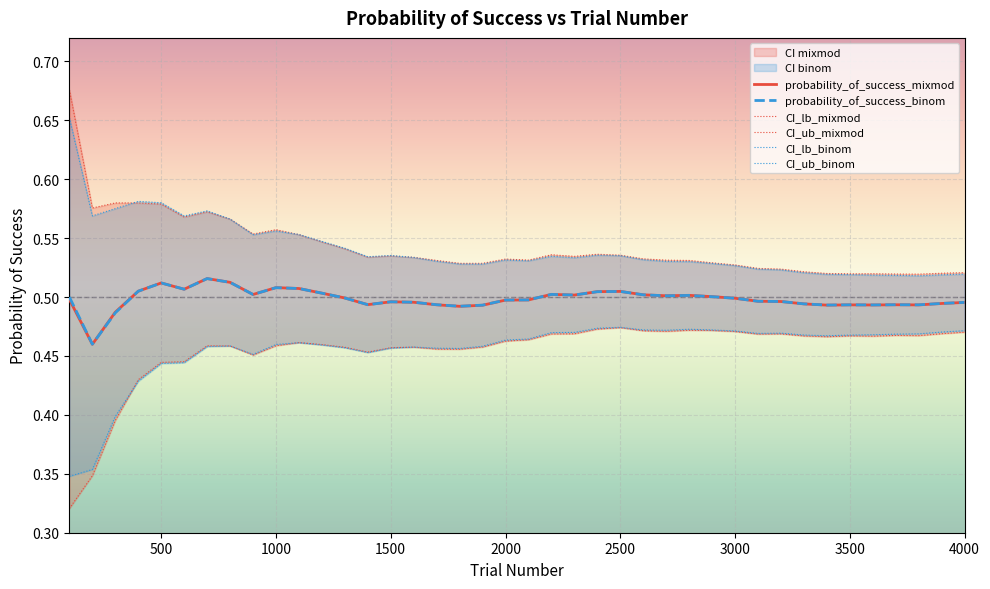

How many interior local peaks does the CI_lb_binom series have?

6